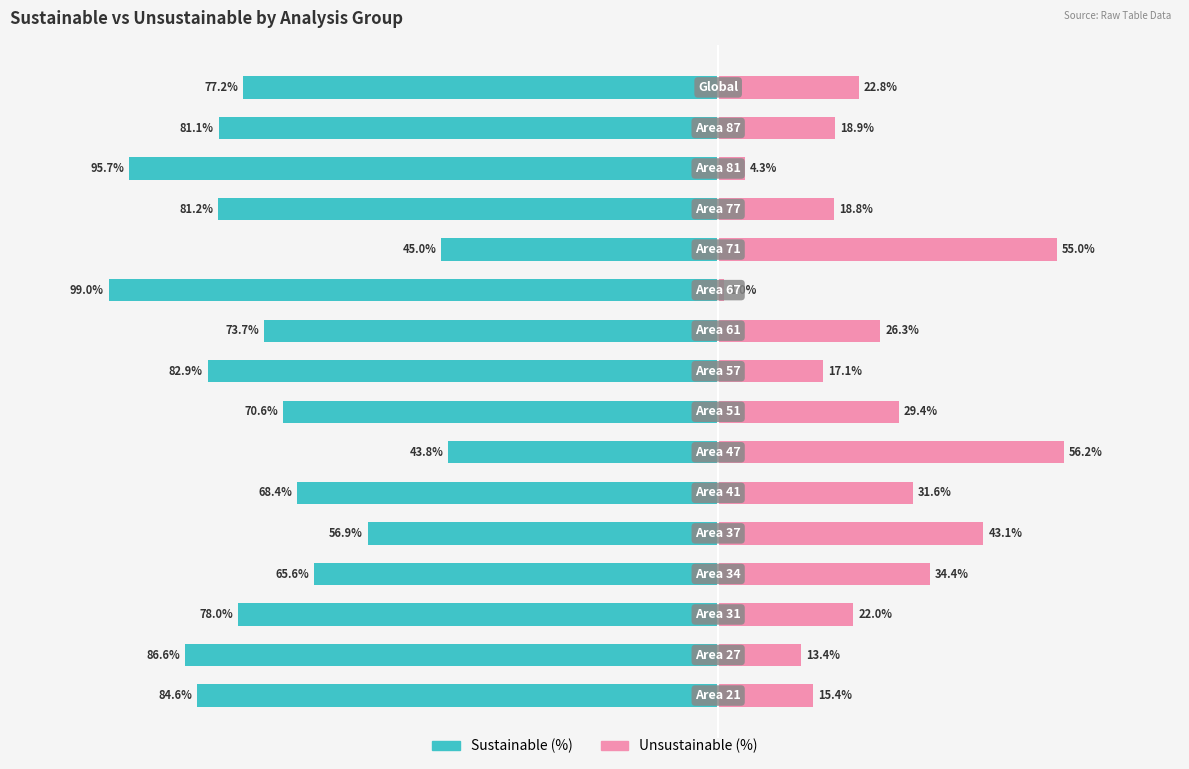

How many bars are there in each group?

2